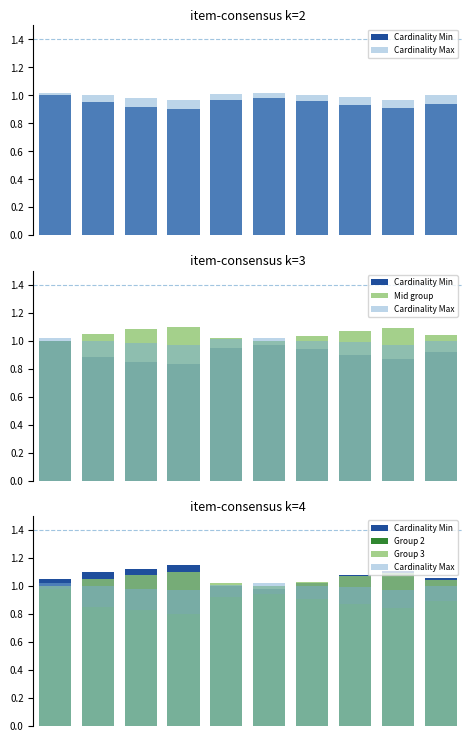

The value of Group 3 at 6 is 1.0. True or false?

True